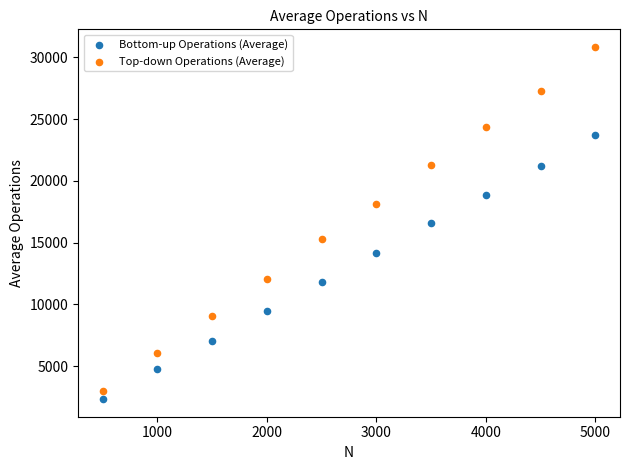

Which series contains the highest Y value?

Top-down Operations (Average)